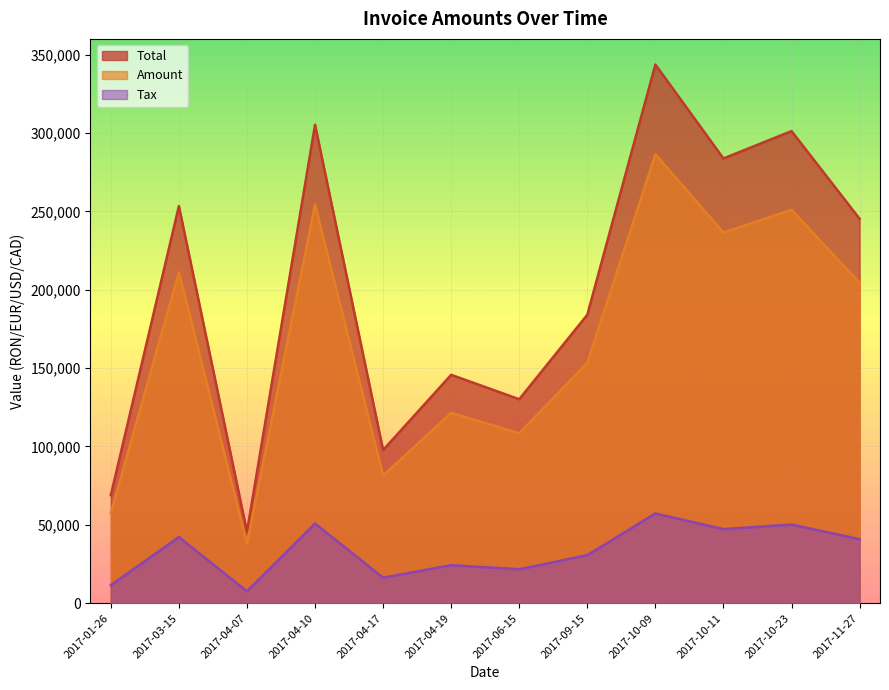

What are all the series names shown in the legend?

Total, Amount, Tax